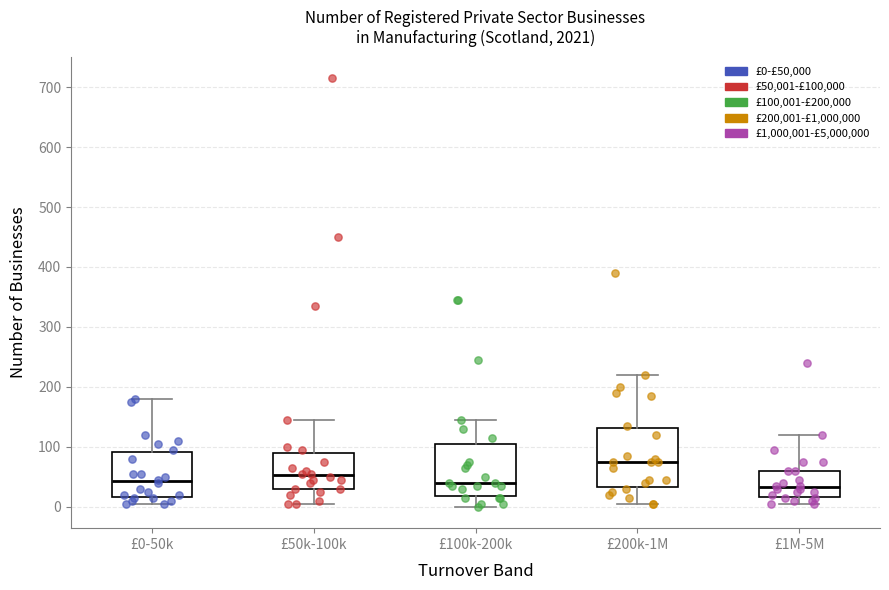

Which box has the highest median line?

£200k-1M